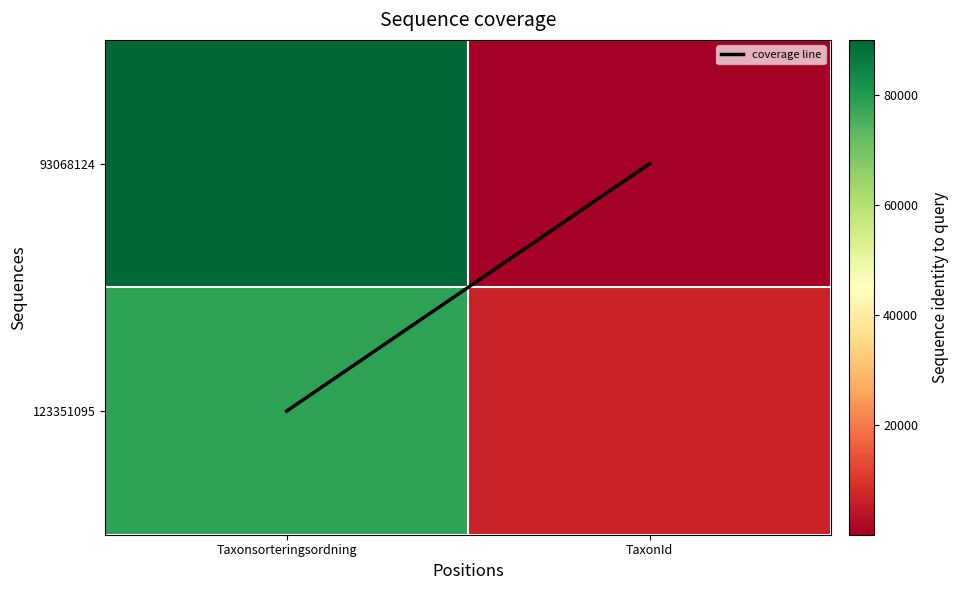

How many data points does each series have?

2